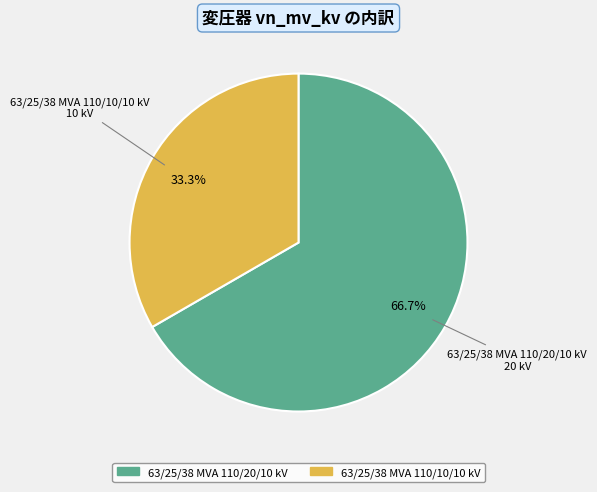

Count the number of slices in the pie.

2